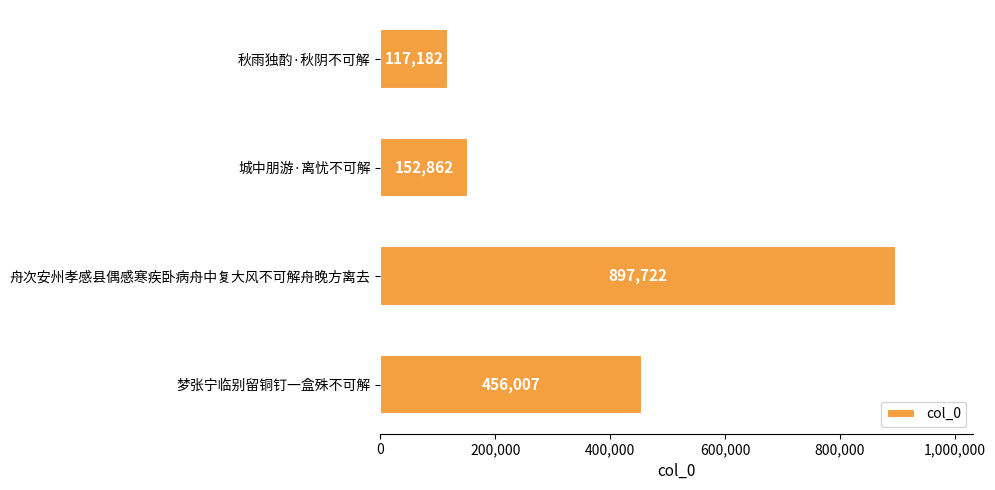

How many bars are there in total?

4